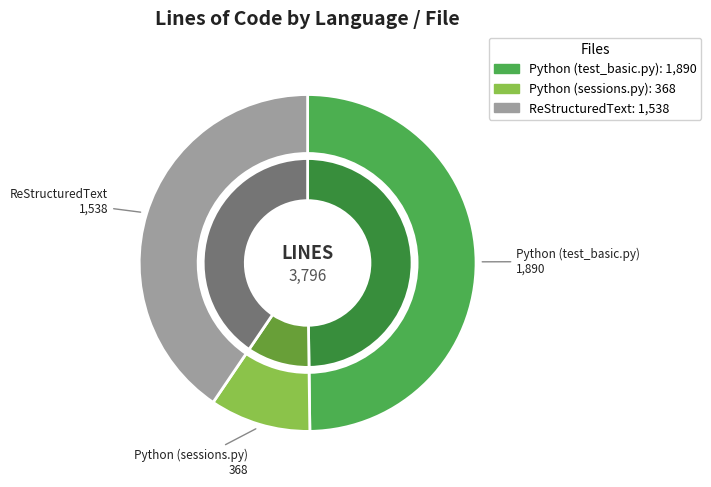

How much of the chart is everything except ReStructuredText?

59.5%